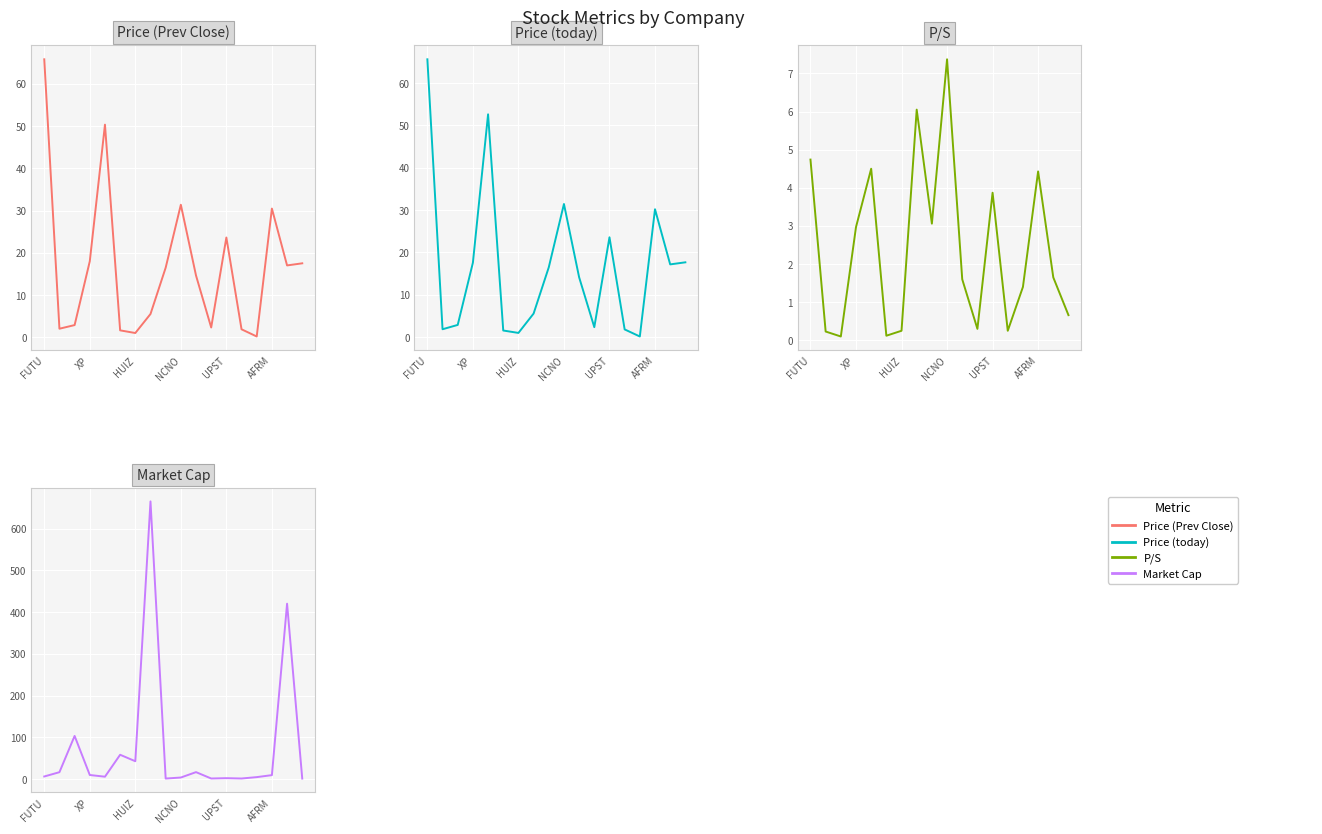

Which series has the largest total across all categories?

Market Cap